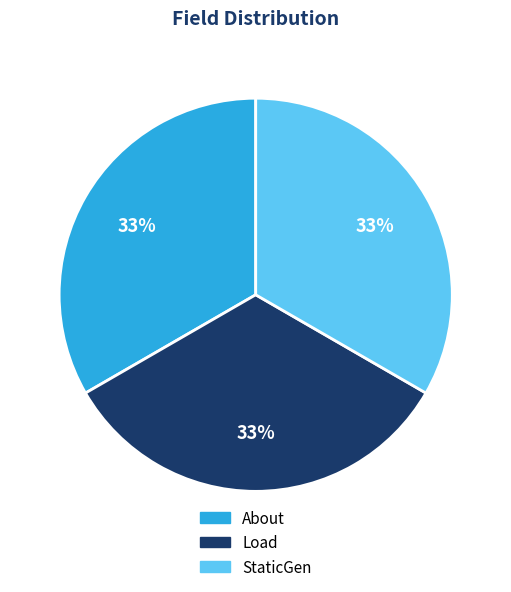

The Load slice represents 42% of the pie. True or false?

False